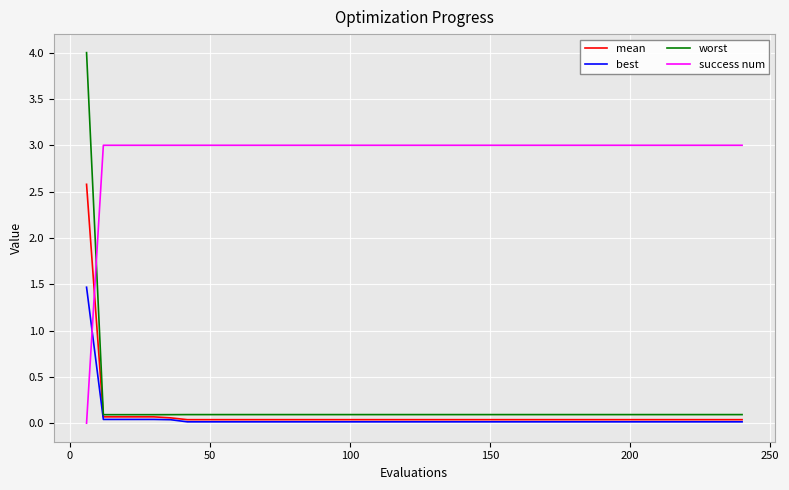

What is the sum of all worst values?

7.6